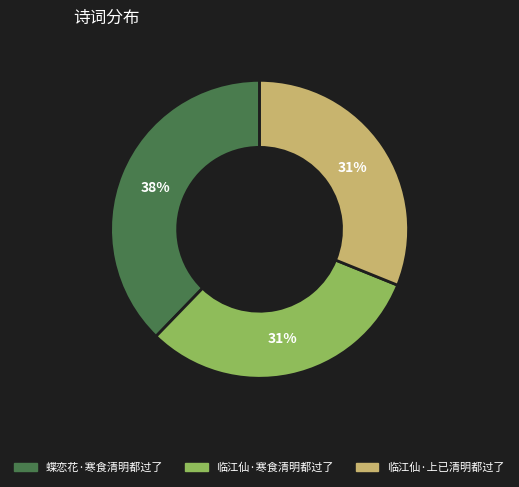

Do 临江仙·上已清明都过了 and 蝶恋花·寒食清明都过了 together represent more than half of the pie?

Yes